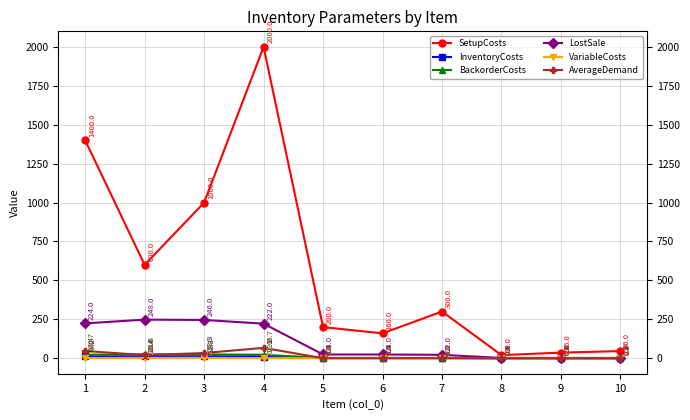

At which category does AverageDemand reach its first local peak?

4